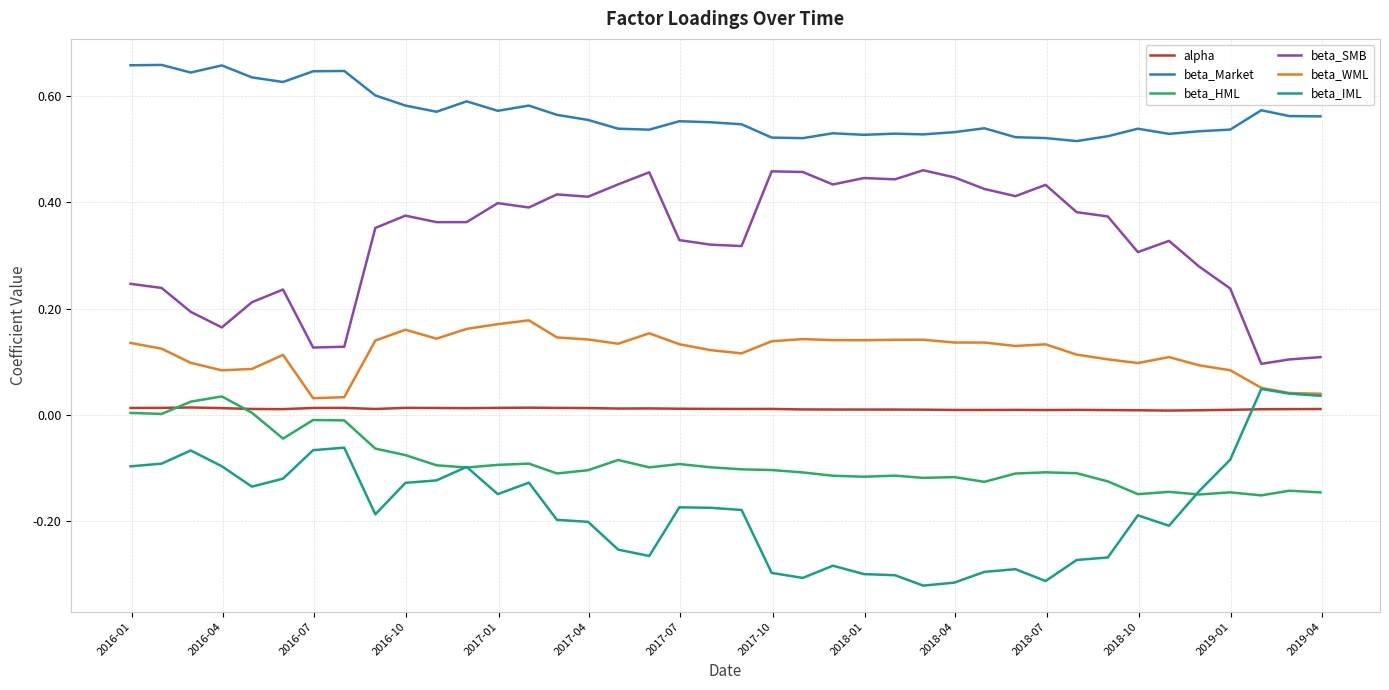

True or false: beta_HML and beta_WML cross at least once.

False